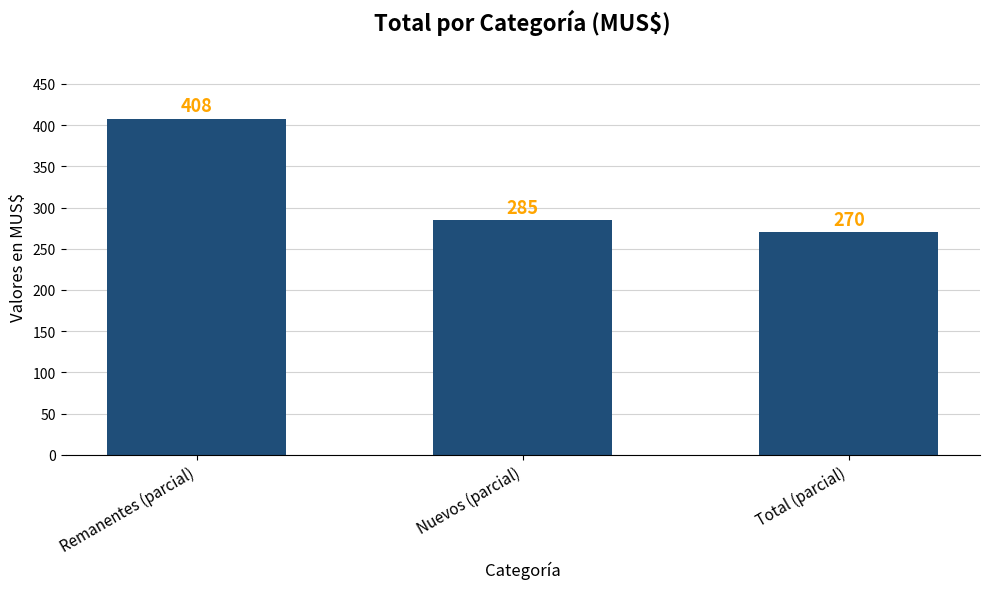

True or false: the data shows 270 at Total (parcial).

True